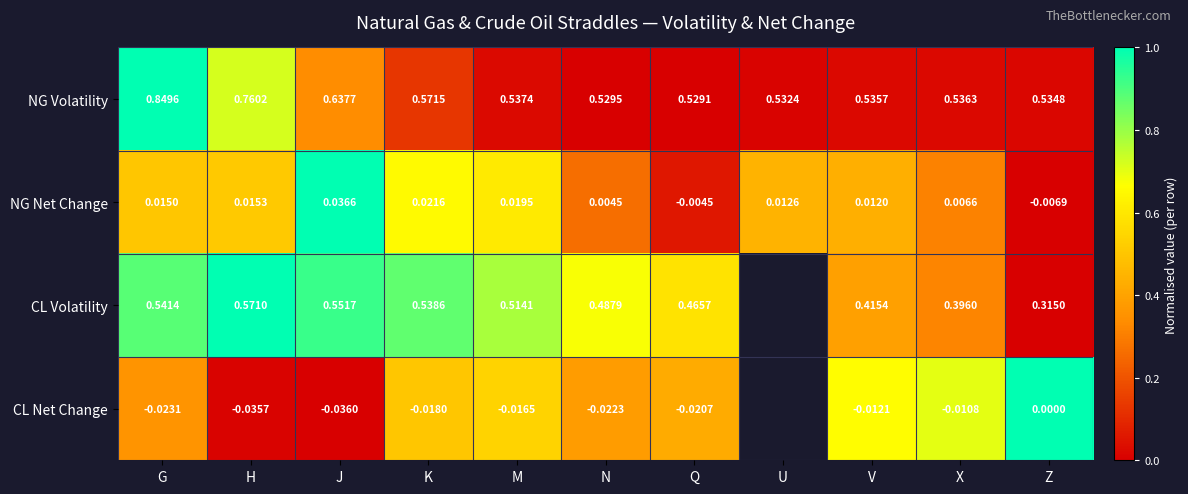

Rank the series at J from highest to lowest value.

NG Volatility, CL Volatility, NG Net Change, CL Net Change